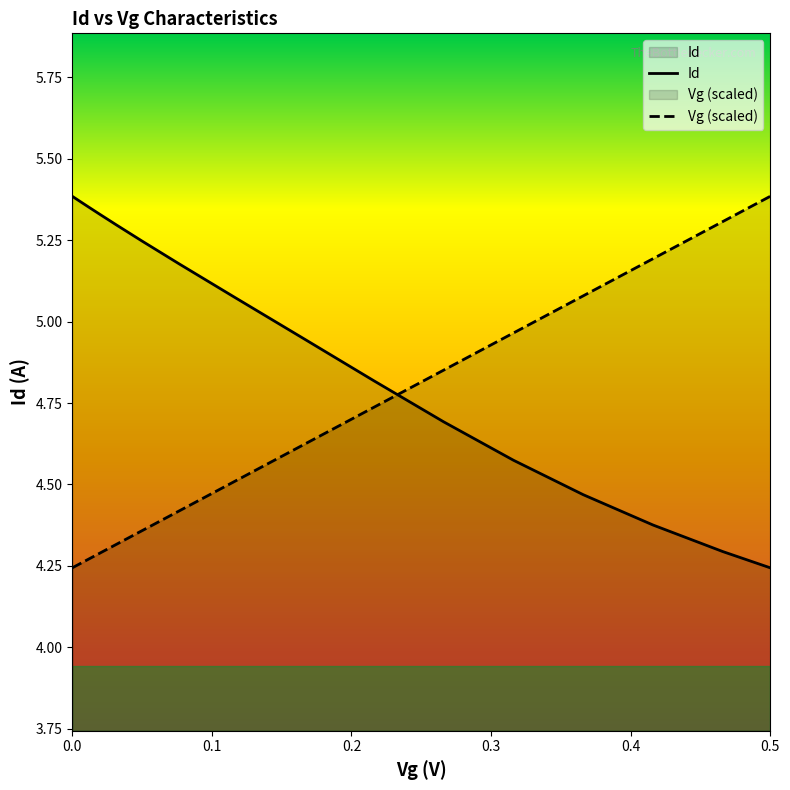

How many series are shown in this chart?

2